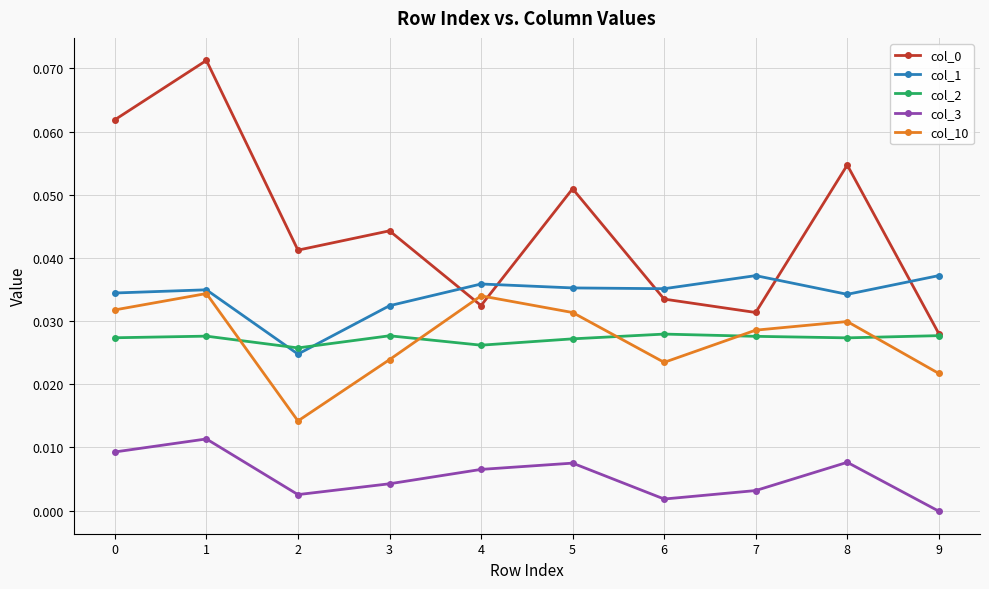

Where is col_3 nearest to the value 0?

9